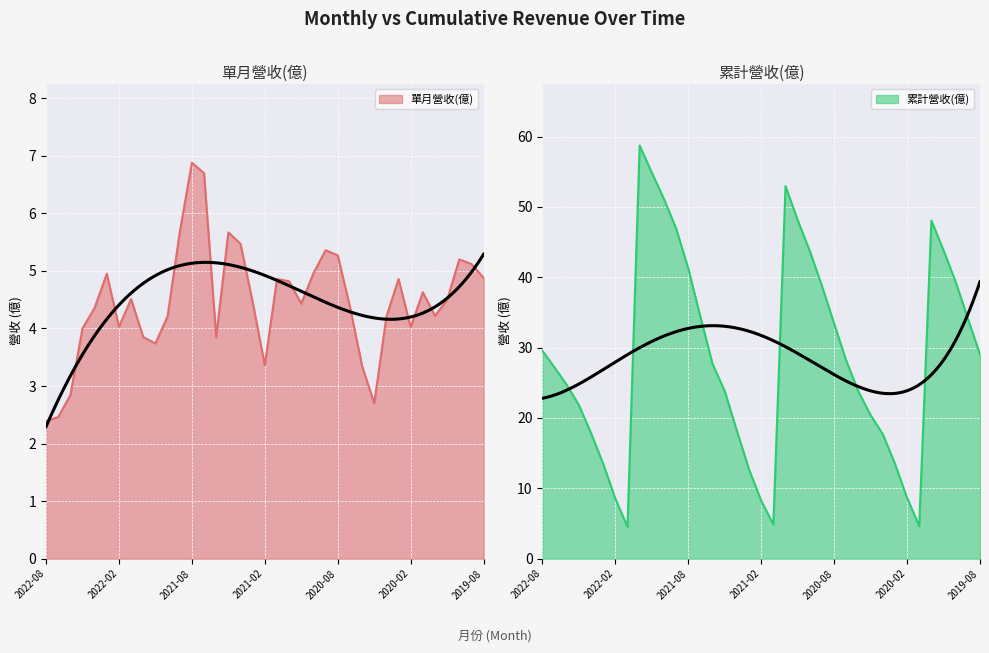

Rank the categories by 累計營收(億) value from highest to lowest.

2021-12, 2021-11, 2020-12, 2021-10, 2020-11, 2019-12, 2021-09, 2019-11, 2020-10, 2021-08, 2019-10, 2020-09, 2021-07, 2019-09, 2020-08, 2022-08, 2019-08, 2020-07, 2021-06, 2022-07, 2022-06, 2021-05, 2020-06, 2022-05, 2020-05, 2021-04, 2022-04, 2020-04, 2020-03, 2022-03, 2021-03, 2020-02, 2022-02, 2021-02, 2021-01, 2020-01, 2022-01